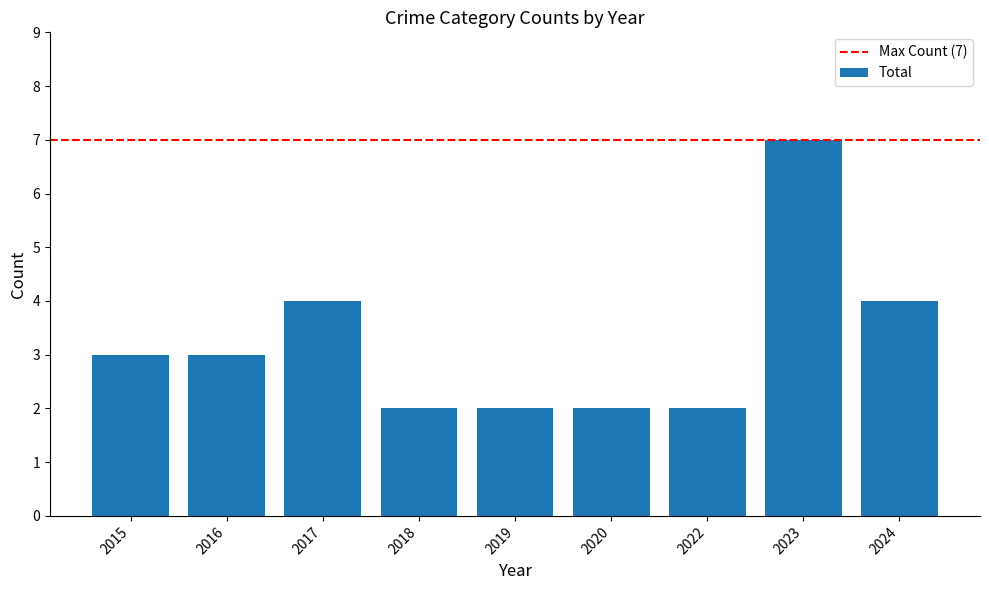

What is the ratio of the value at 2022 to the value at 2019?

1.0